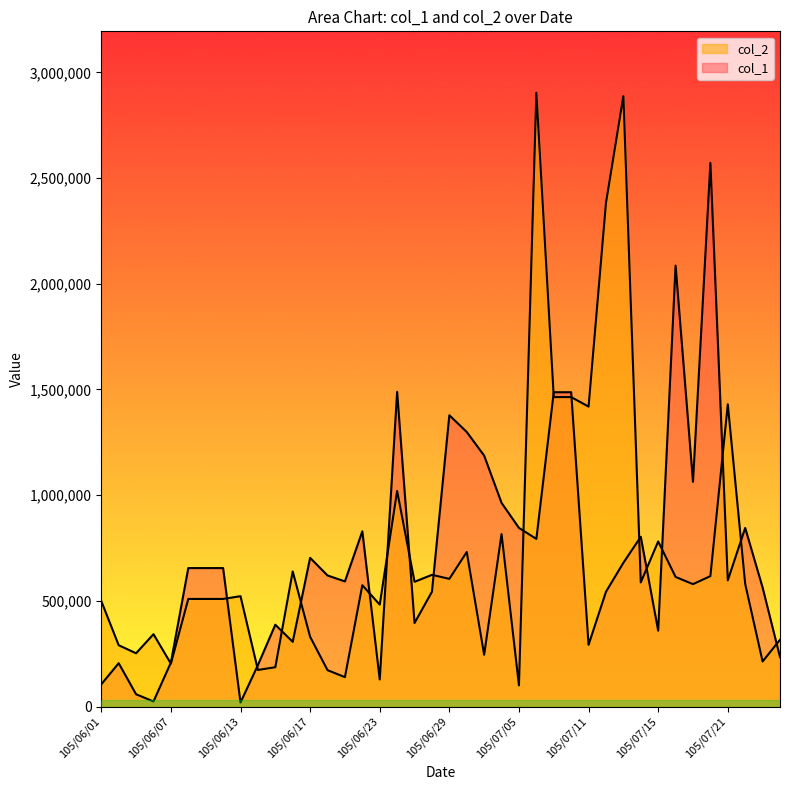

Which series has the largest total across all categories?

col_2